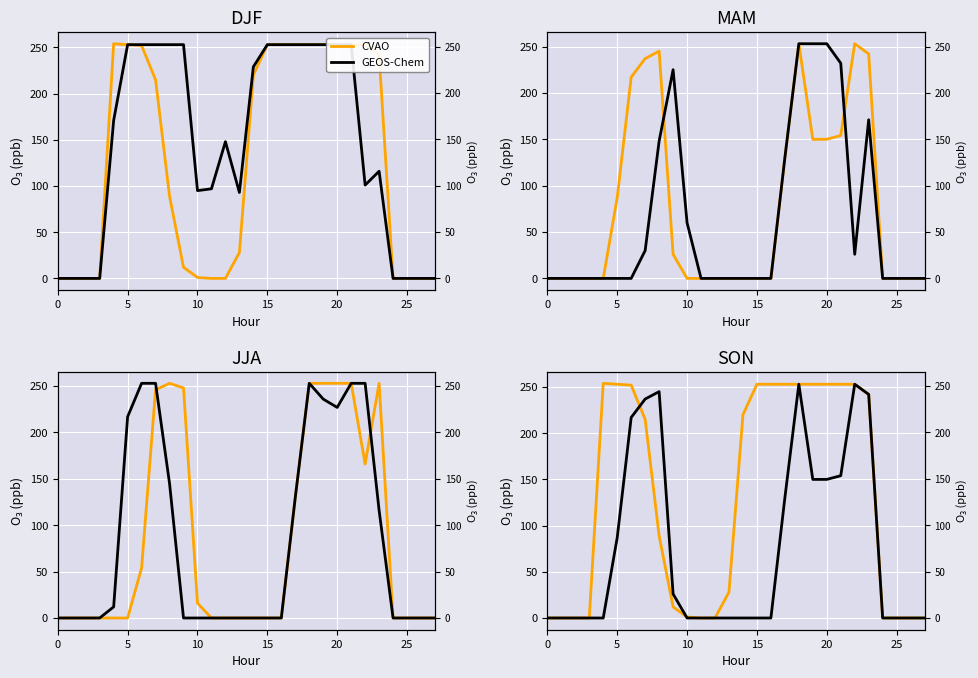

At which category is the sum across all series the highest?

18